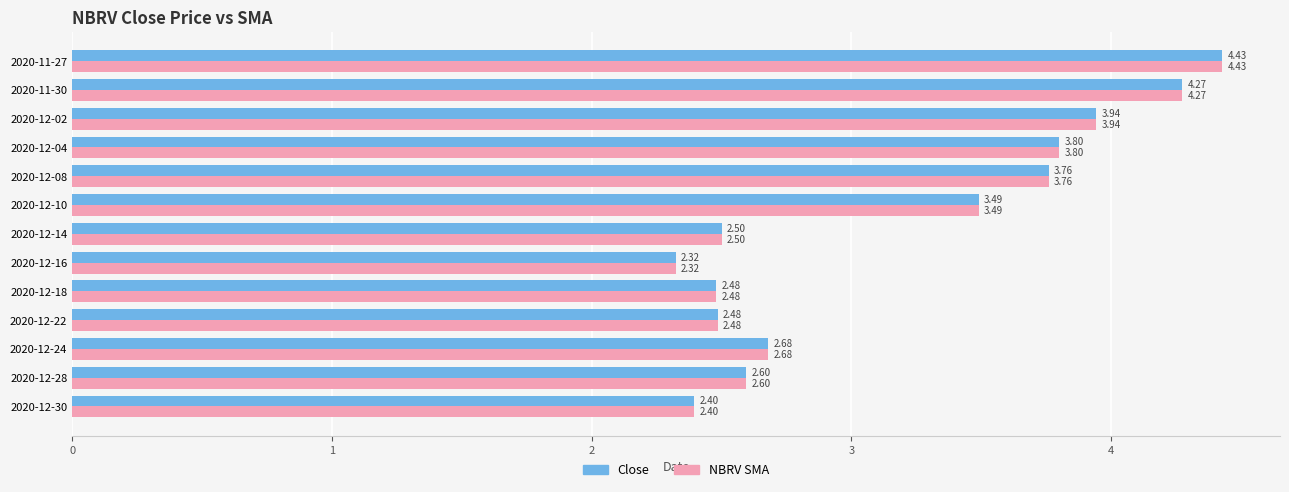

What is the sum of all NBRV SMA values?

41.2